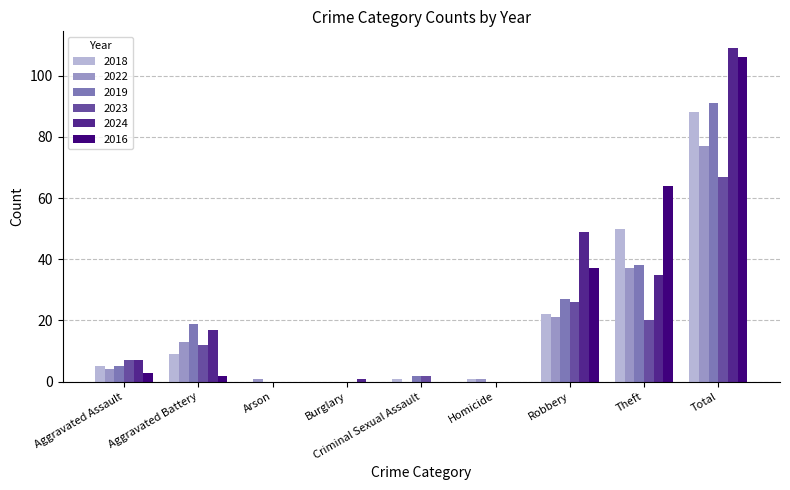

What is the sum of all 2022 values?

154